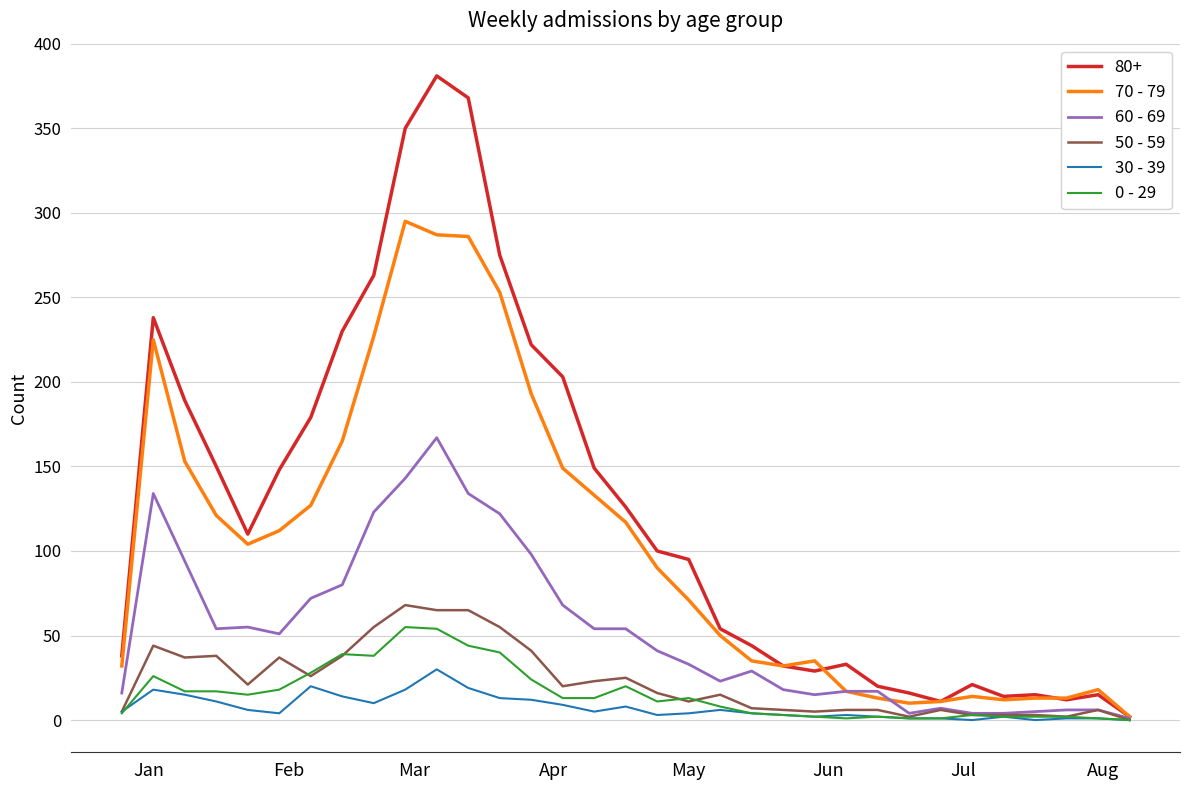

What is the sum of all 60 - 69 values?

1749